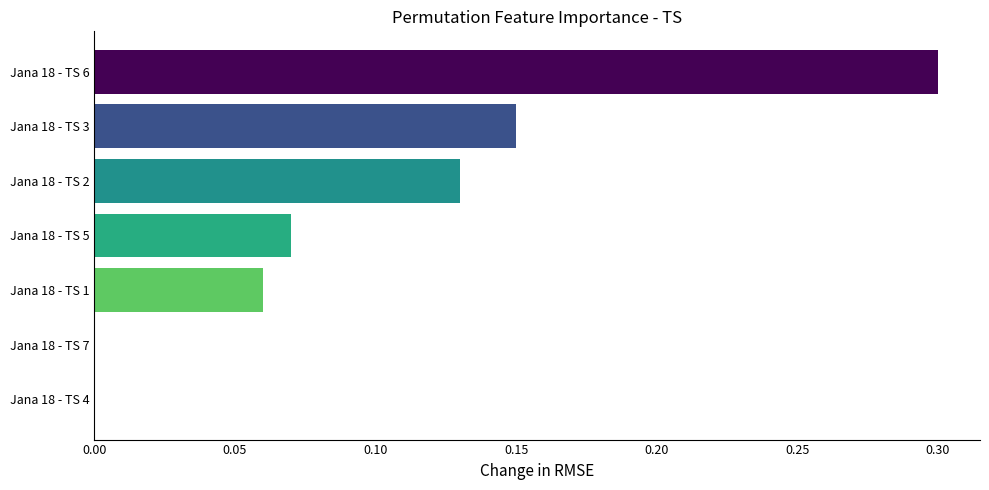

Which has a higher value, Jana 18 - TS 2 or Jana 18 - TS 5?

Jana 18 - TS 2